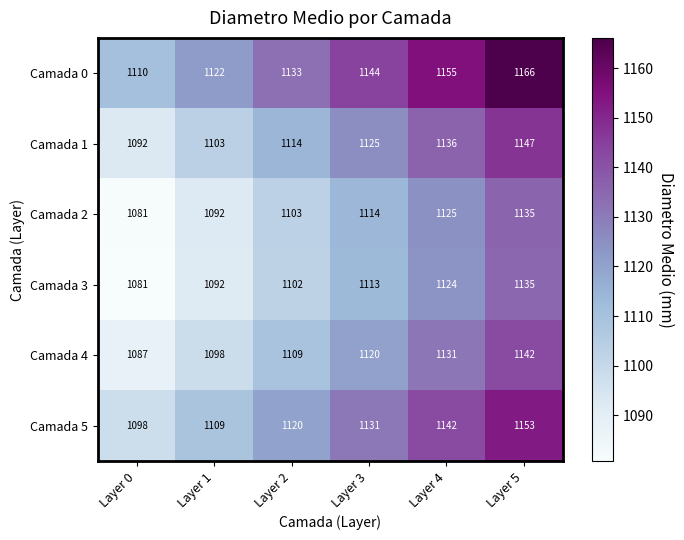

What is the difference between the second highest and minimum values in the Camada 1 series?

44